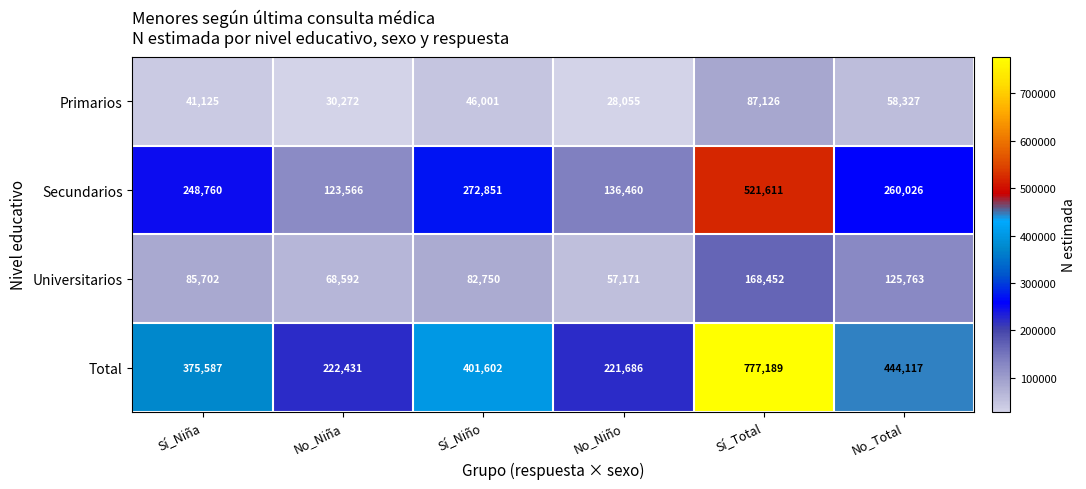

At which category is the sum across all series the highest?

Sí_Total